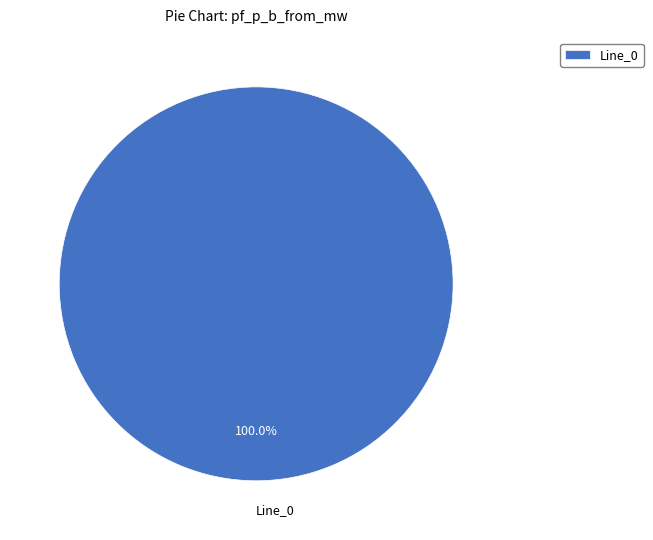

Does any single category account for the majority?

Yes